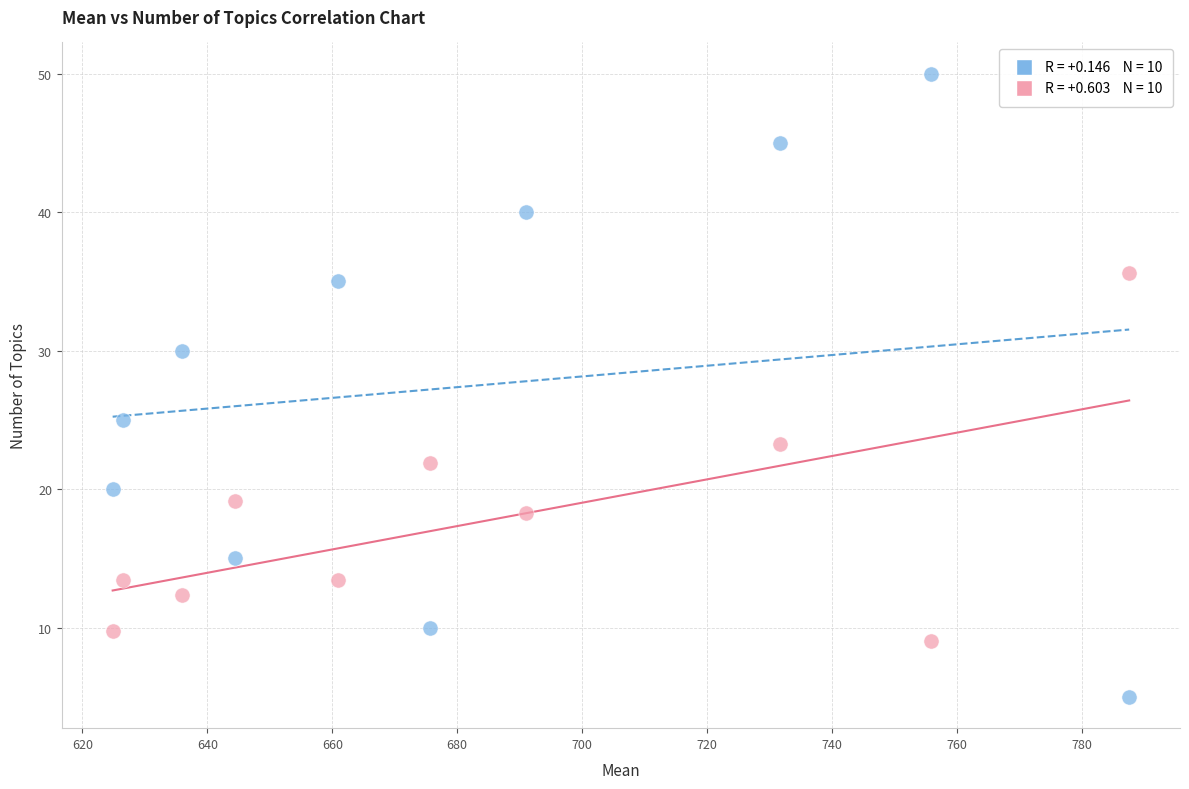

Across all data points, what is the range of X values (max minus min)?

162.8